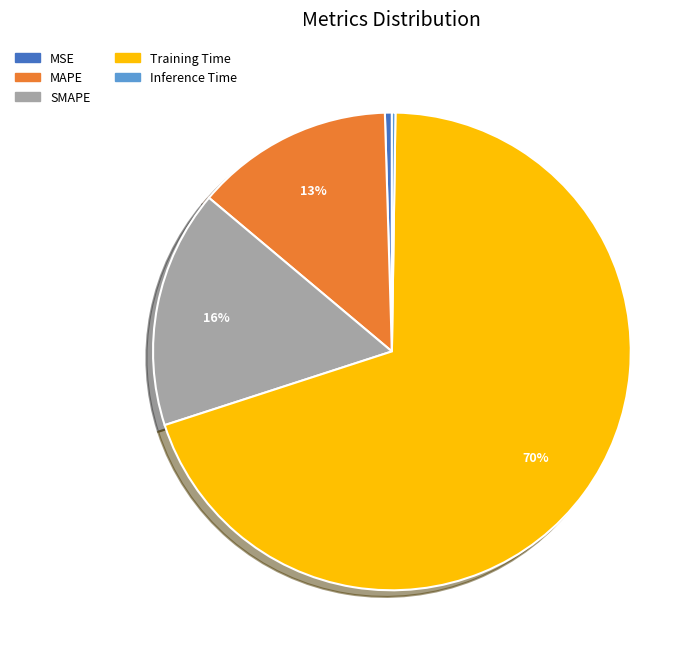

What is the largest slice in the pie chart?

Training Time